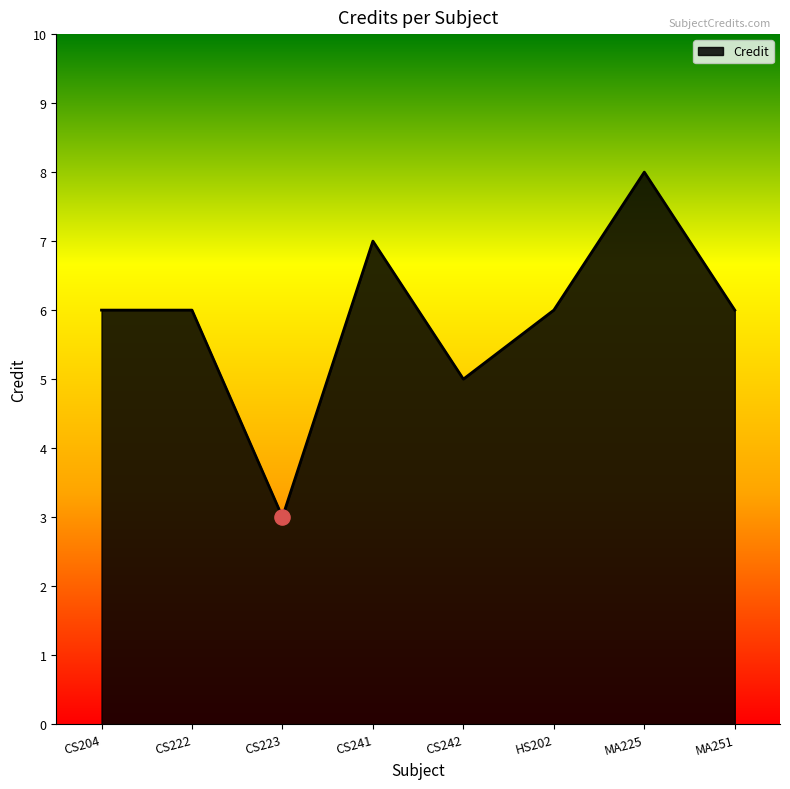

What is the change in value from CS222 to CS242?

-1